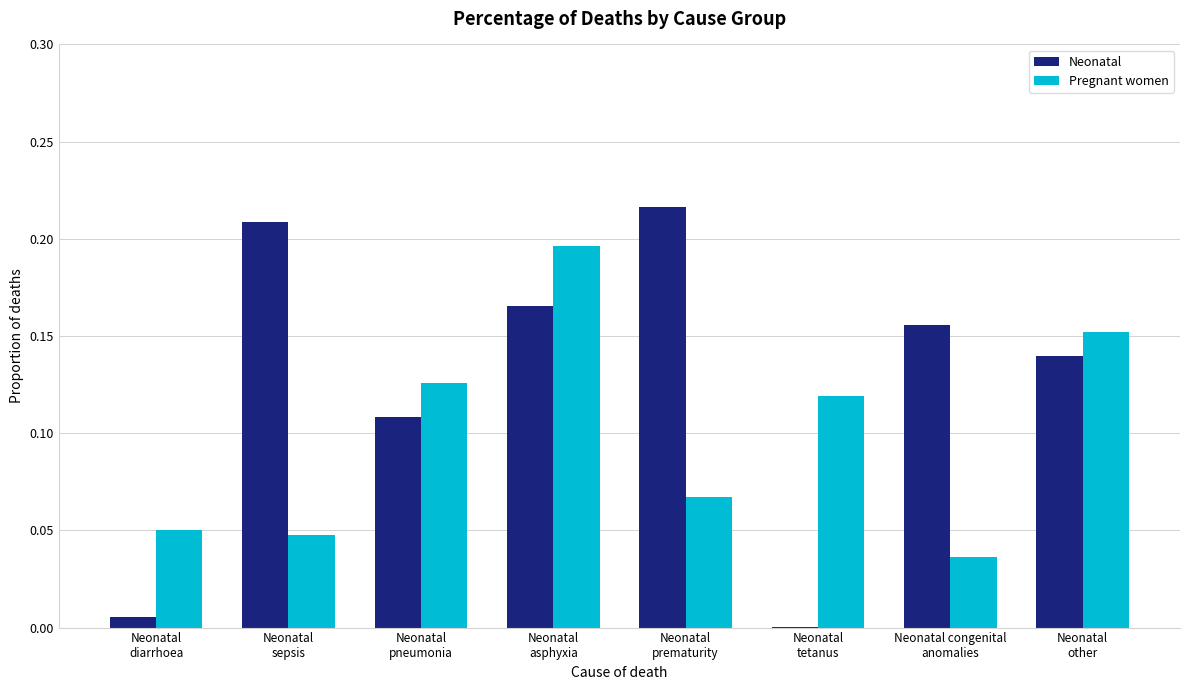

At which label is Neonatal closest to 0?

Neonatal
tetanus